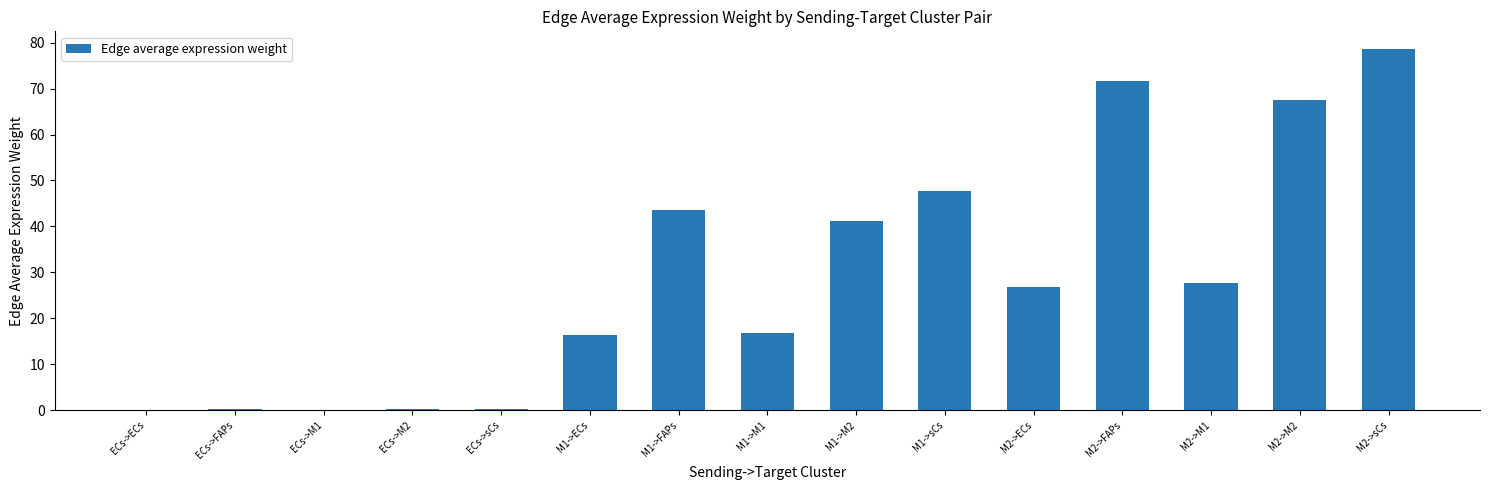

What is the change in value from M1->ECs to M1->M2?

+24.8